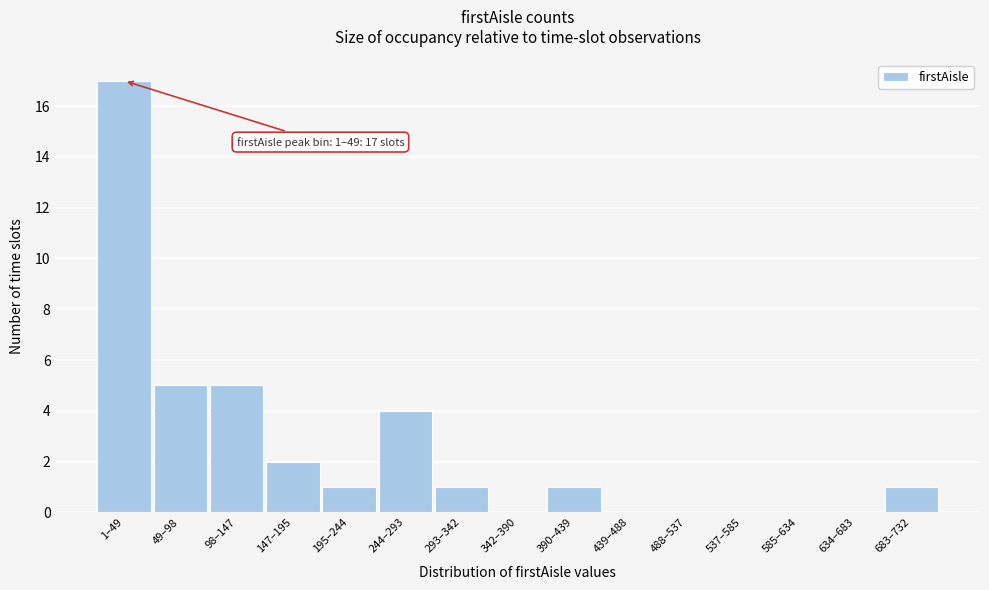

Reading right to left, list all the values displayed in this chart.

683–732=1	634–683=0	585–634=0	537–585=0	488–537=0	439–488=0	390–439=1	342–390=0	293–342=1	244–293=4	195–244=1	147–195=2	98–147=5	49–98=5	1–49=17